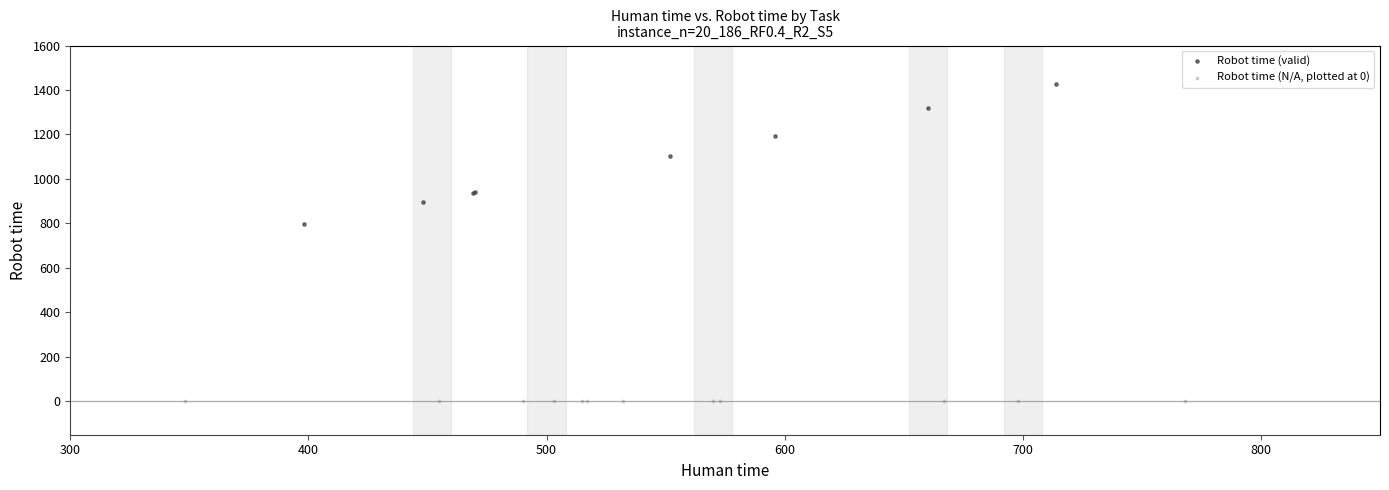

Which series contains the lowest Y value?

Robot time (N/A, plotted at 0)